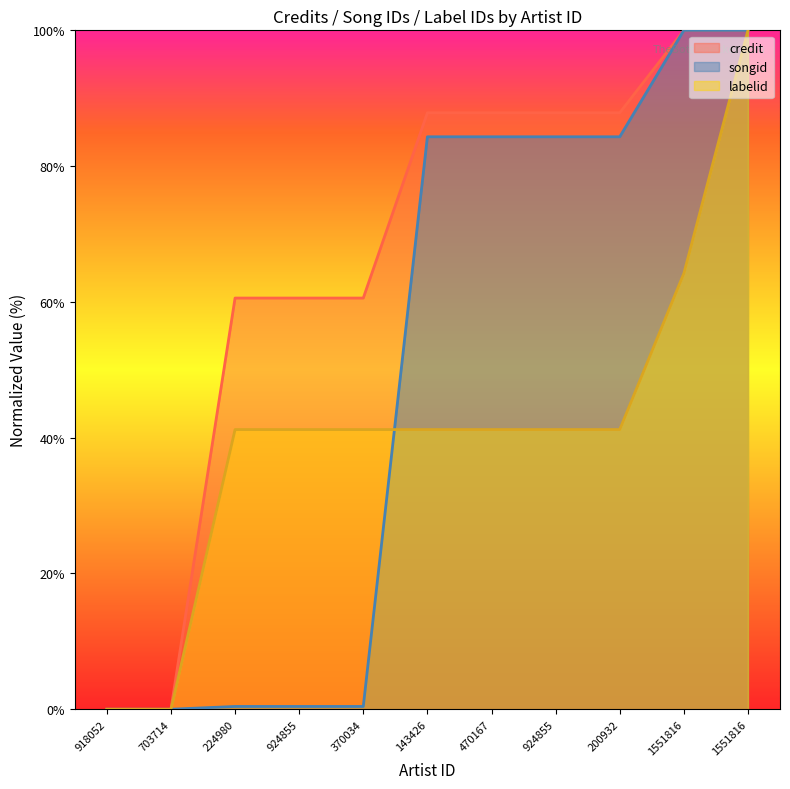

How many lines are shown in the chart?

3